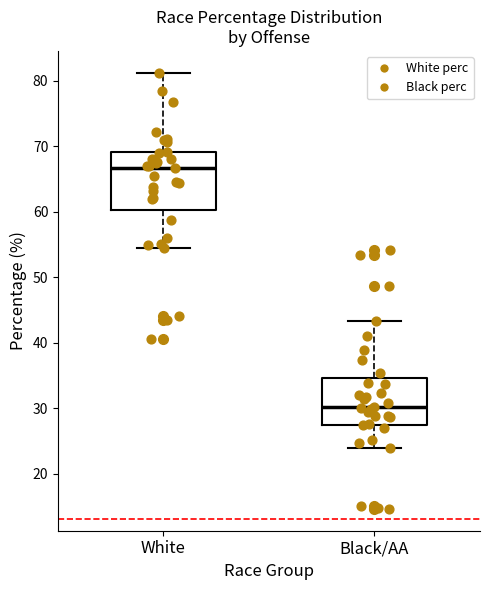

Comparing the boxes themselves (not the whiskers), which one is the tallest?

White